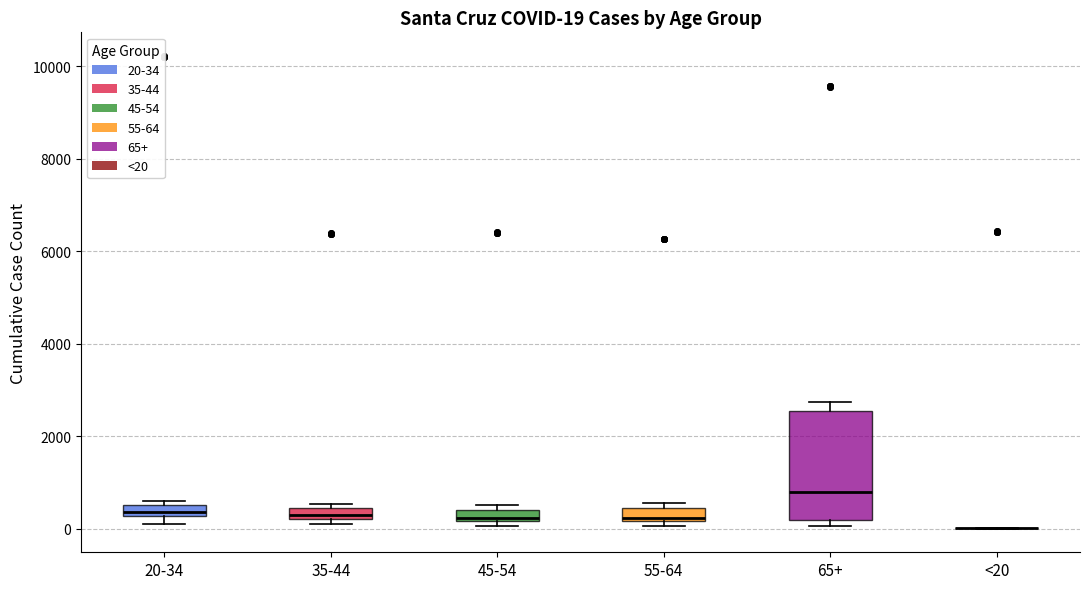

Which box is the tallest, from its lower edge to its upper edge?

65+